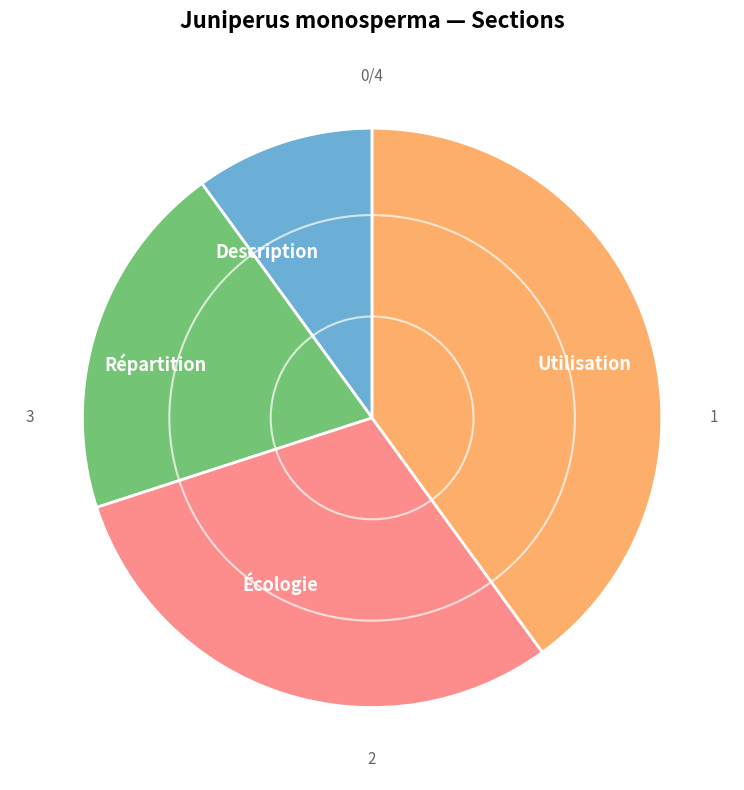

Is there a majority slice in this chart?

No